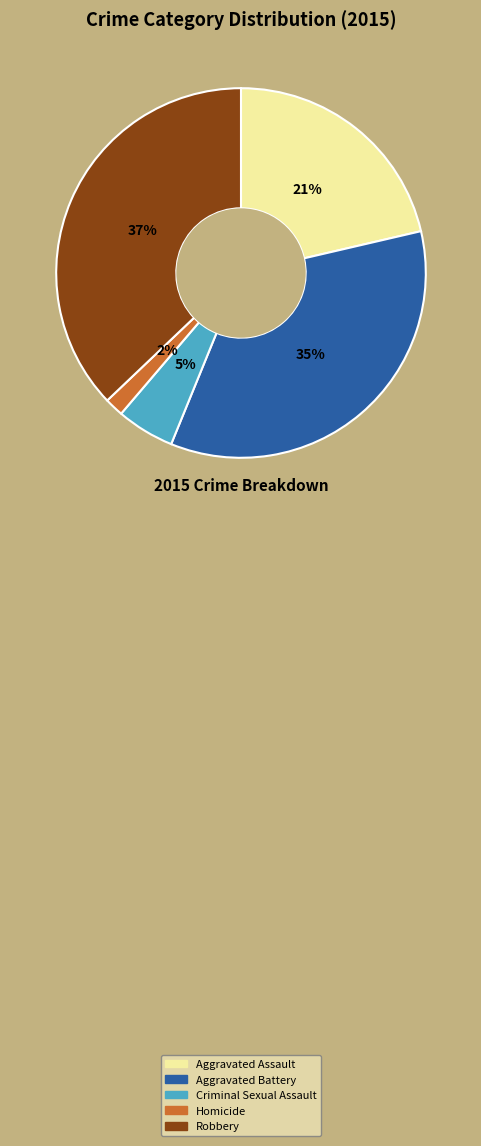

To the nearest percent, what portion does Aggravated Assault represent?

21%